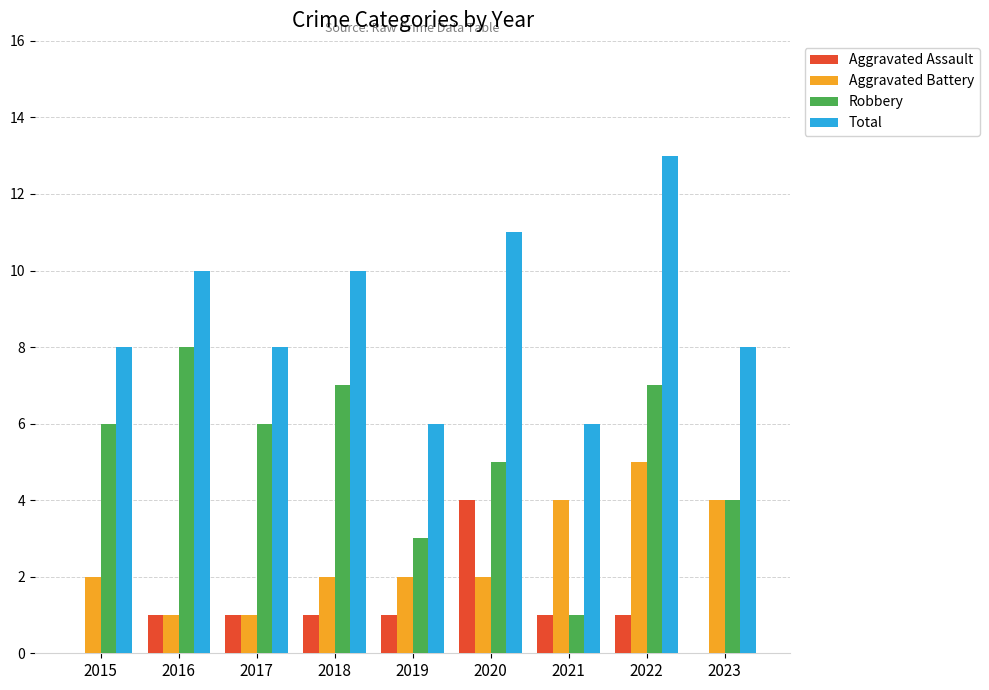

Which series has the largest total across all categories?

Total